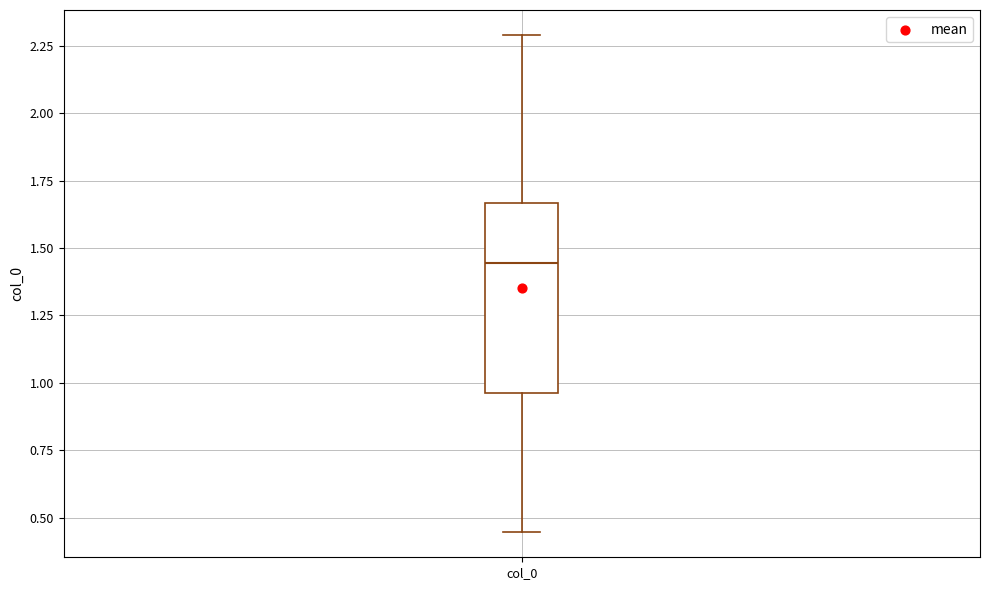

Transcribe this box plot: give where the median line is, the range the box spans, and where the two whiskers end, as read against the y-axis. The values are not printed on the chart, so give them approximately, as read against the axis.

median 1.45, box 0.95 to 1.65, whiskers 0.45 to 2.30